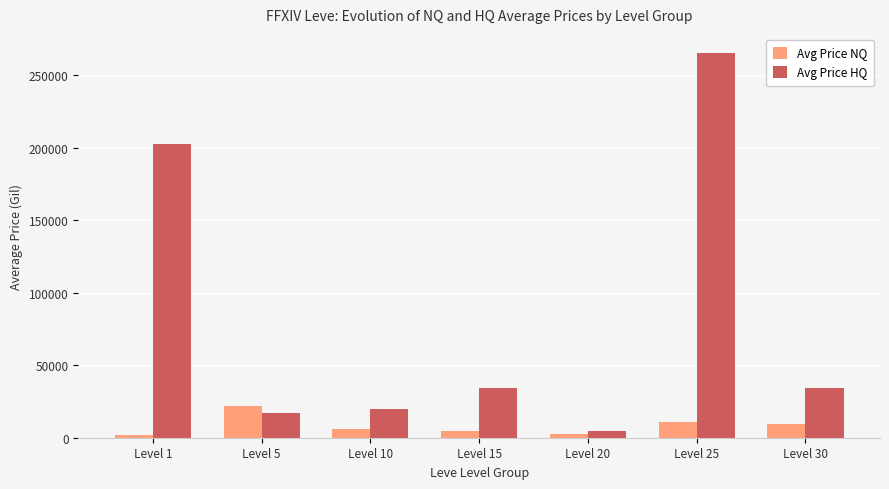

Rank the series by their maximum value, from lowest to highest.

Avg Price NQ, Avg Price HQ